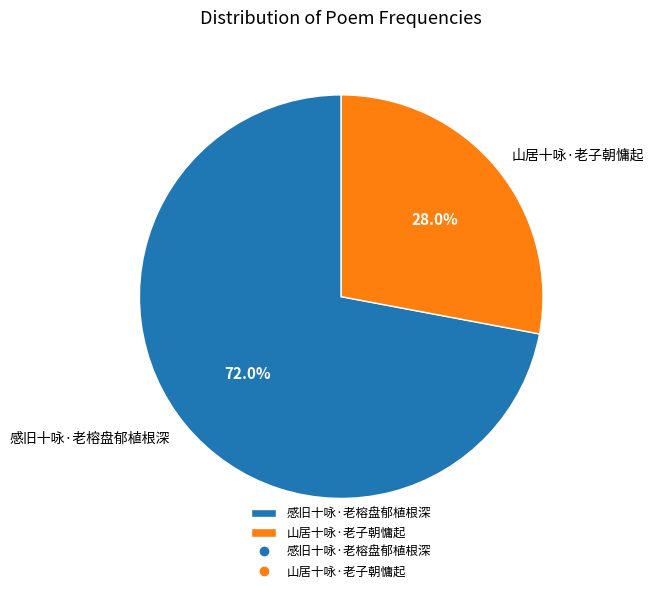

How much of the chart is everything except 山居十咏·老子朝慵起?

72.0%